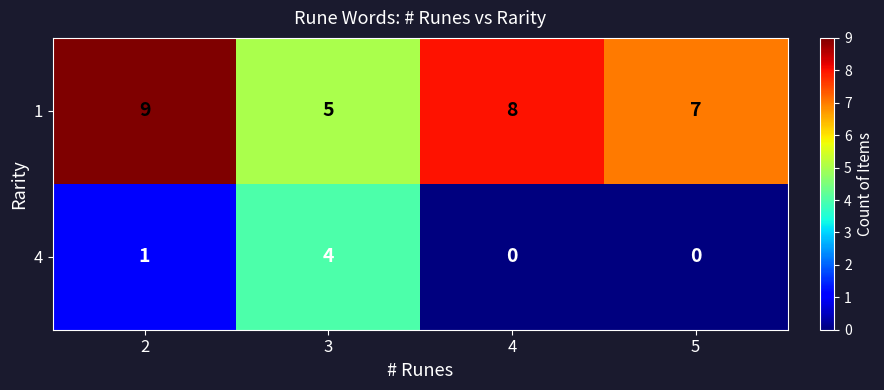

Reading right to left, extract all data points from this chart.

1: 7	8	5	9
4: 0	0	4	1